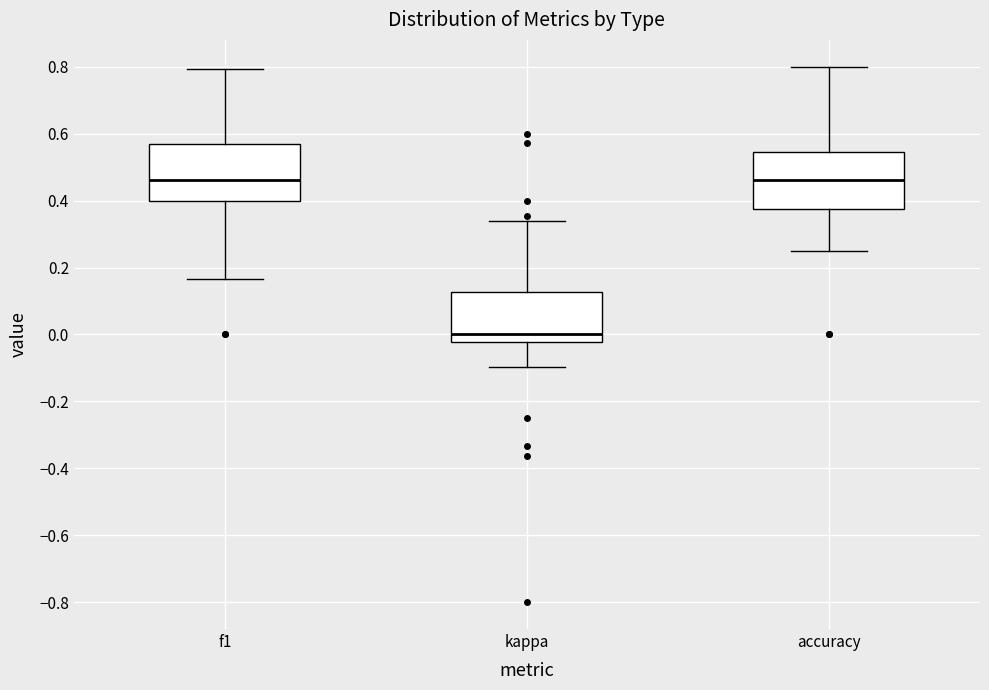

Where does the median line of the box for f1 sit on the y-axis? The values are not printed on the chart, so give them approximately, as read against the axis.

0.46